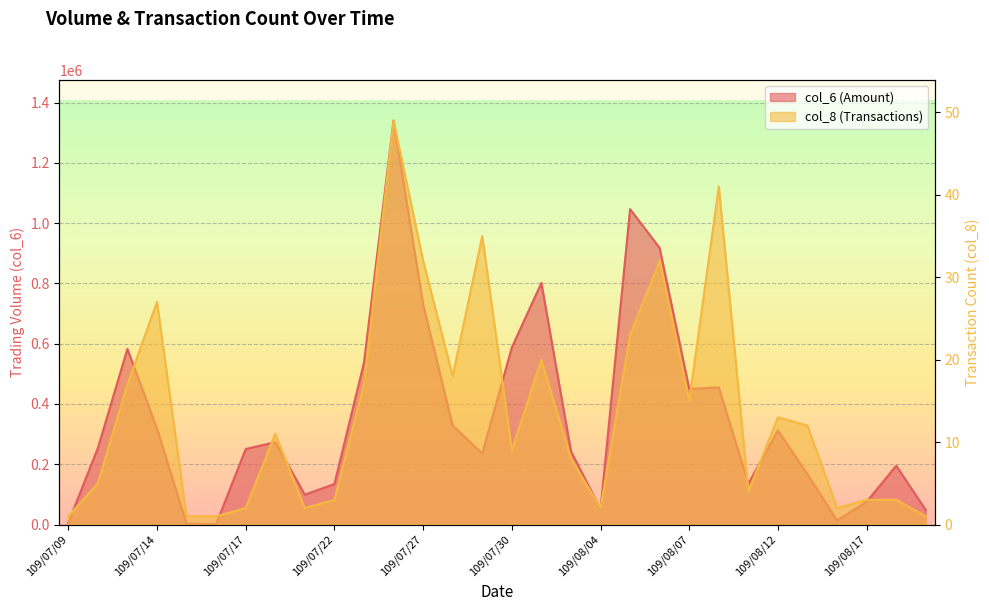

What is the approximate value of col_6 at 109/07/22, to the nearest 100?

134300